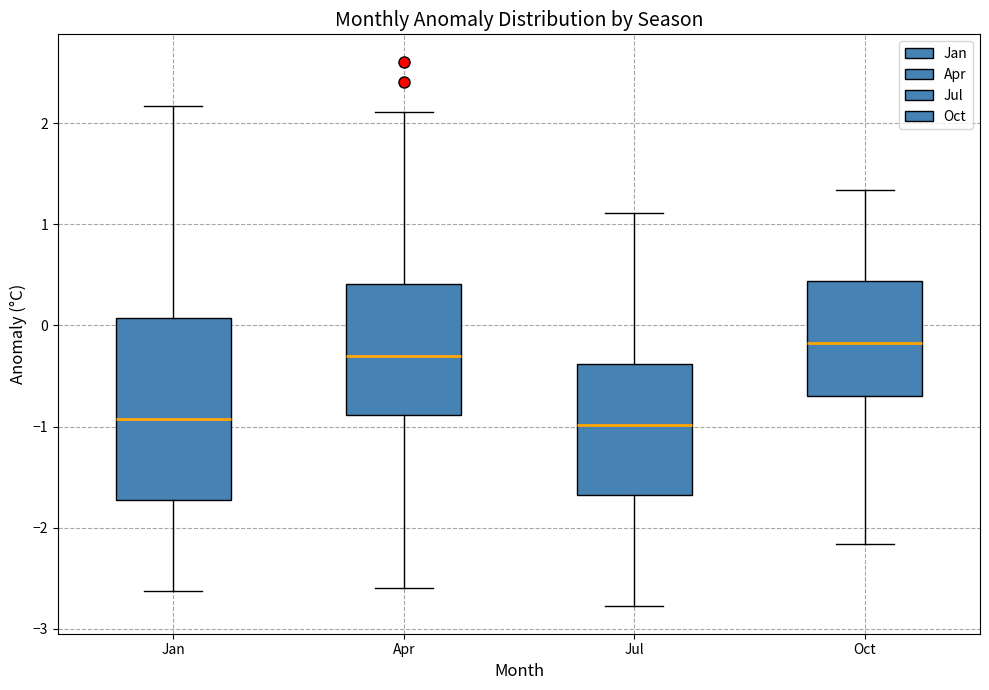

Reading left to right, transcribe this box plot: for each box, give where its median line is, the range the box spans, and where its two whiskers end, as read against the y-axis. The values are not printed on the chart, so give them approximately, as read against the axis.

Jan: median -0.9, box -1.7 to 0.1, whiskers -2.6 to 2.2
Apr: median -0.3, box -0.9 to 0.4, whiskers -2.6 to 2.1
Jul: median -1.0, box -1.7 to -0.4, whiskers -2.8 to 1.1
Oct: median -0.2, box -0.7 to 0.4, whiskers -2.2 to 1.3